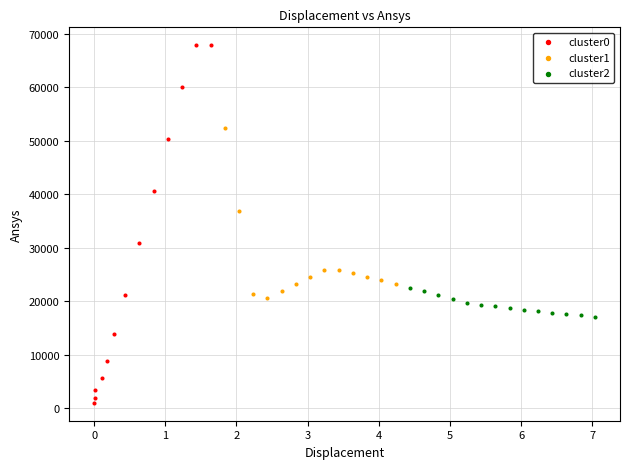

Which series contains the highest Y value?

cluster0